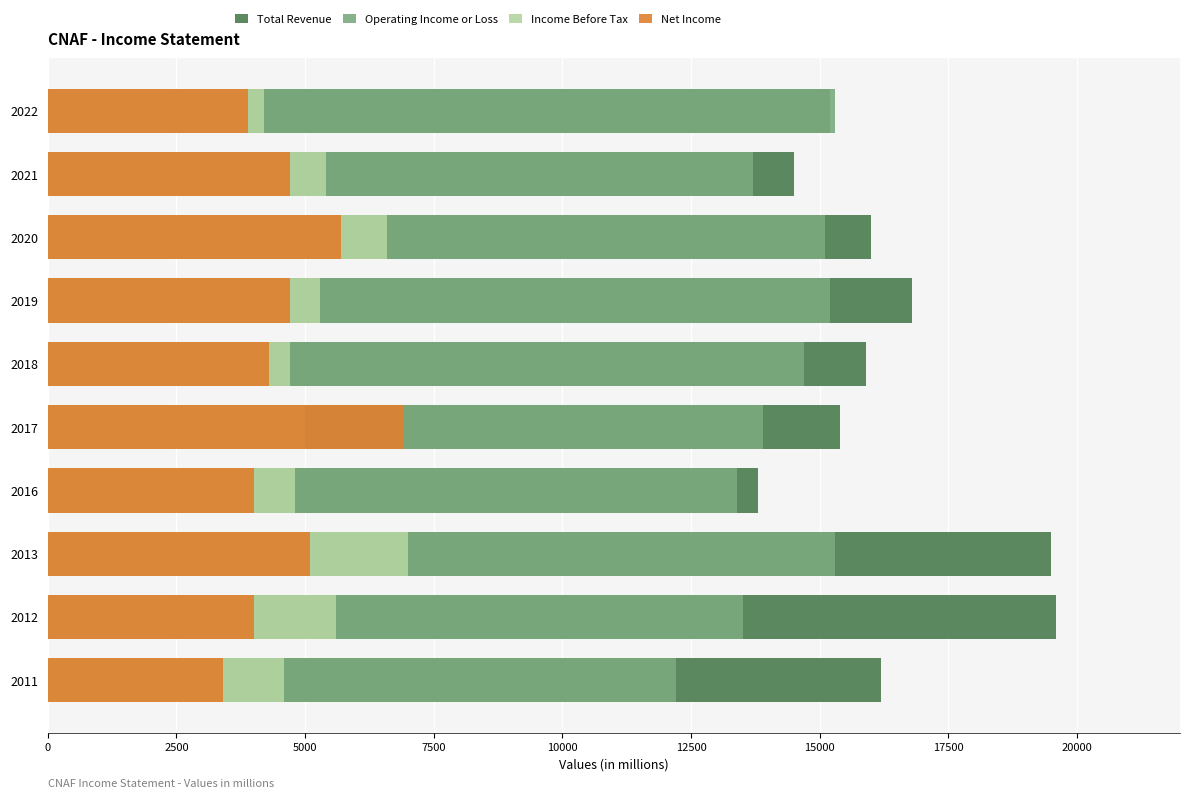

Rank the series by their maximum value, from highest to lowest.

Total Revenue, Operating Income or Loss, Income Before Tax, Net Income